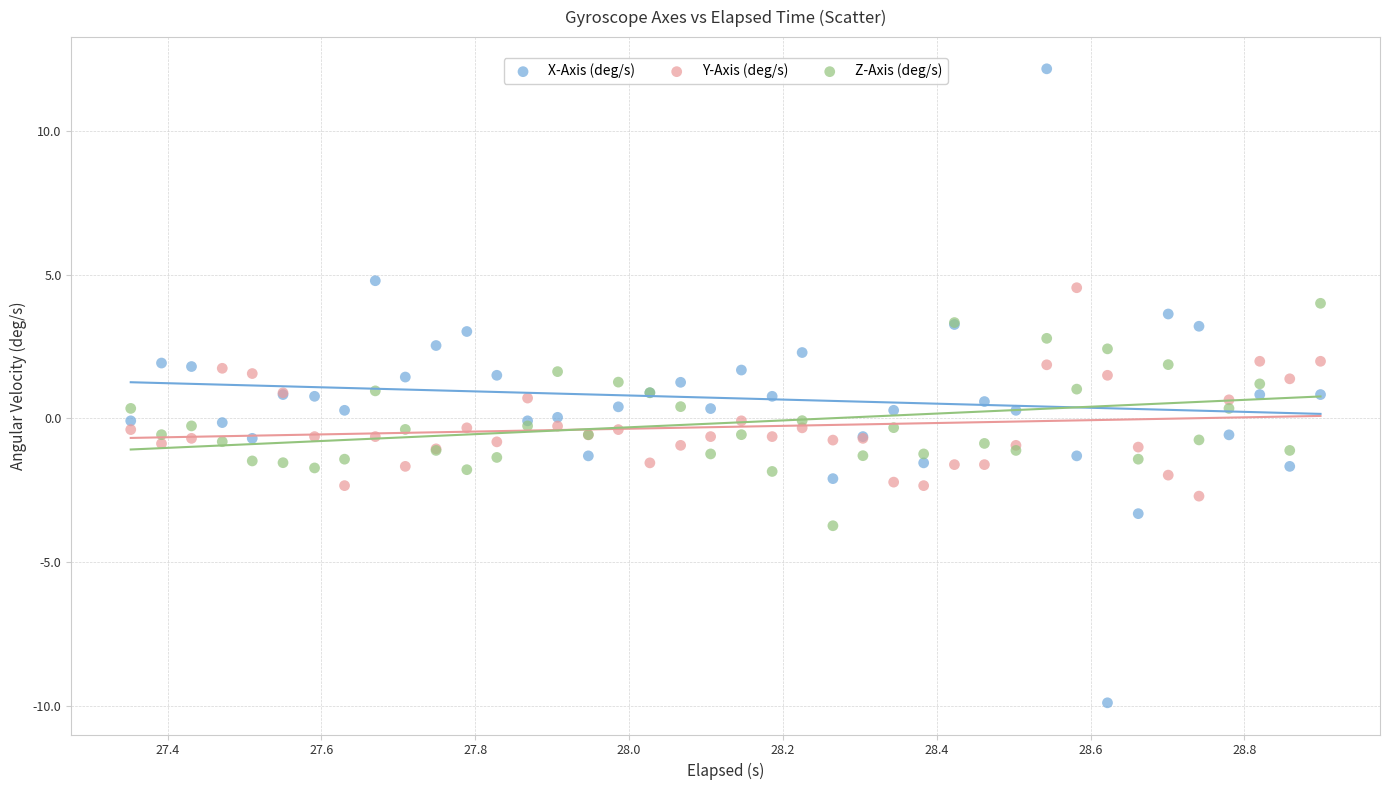

What is the X range (max minus min) for the scatter plot?

1.5